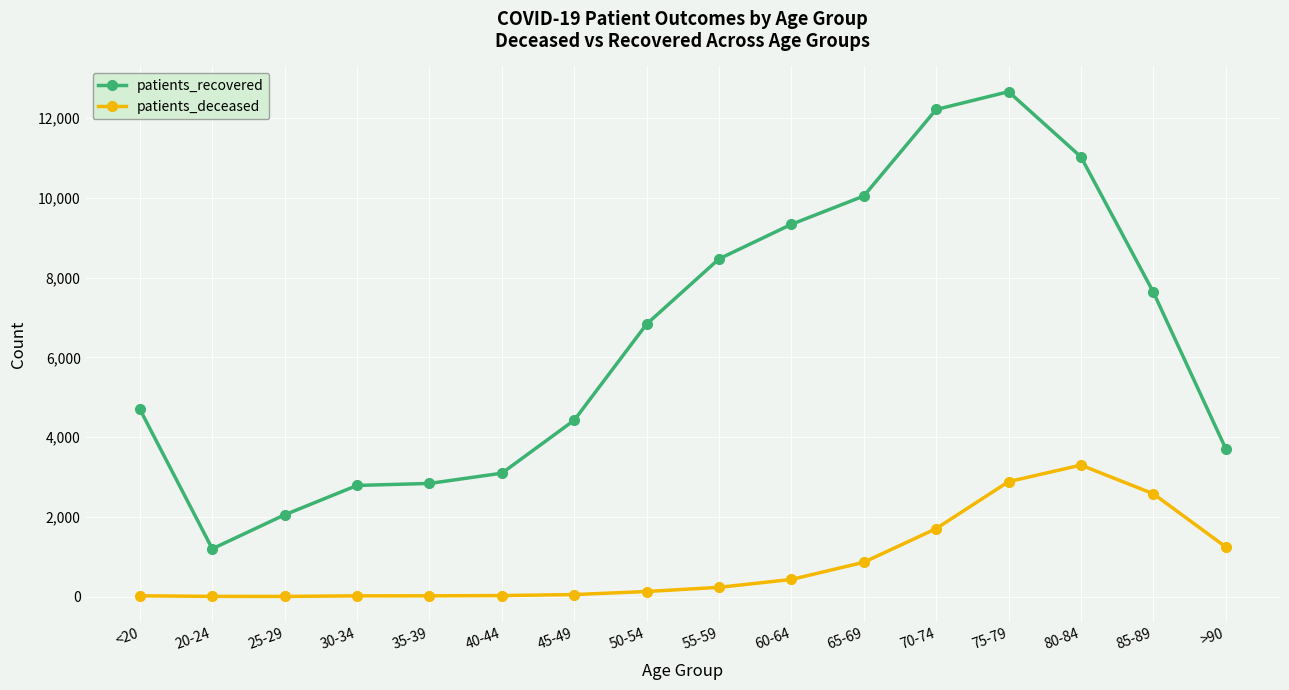

What is the label of the 14th point from the left?

80-84